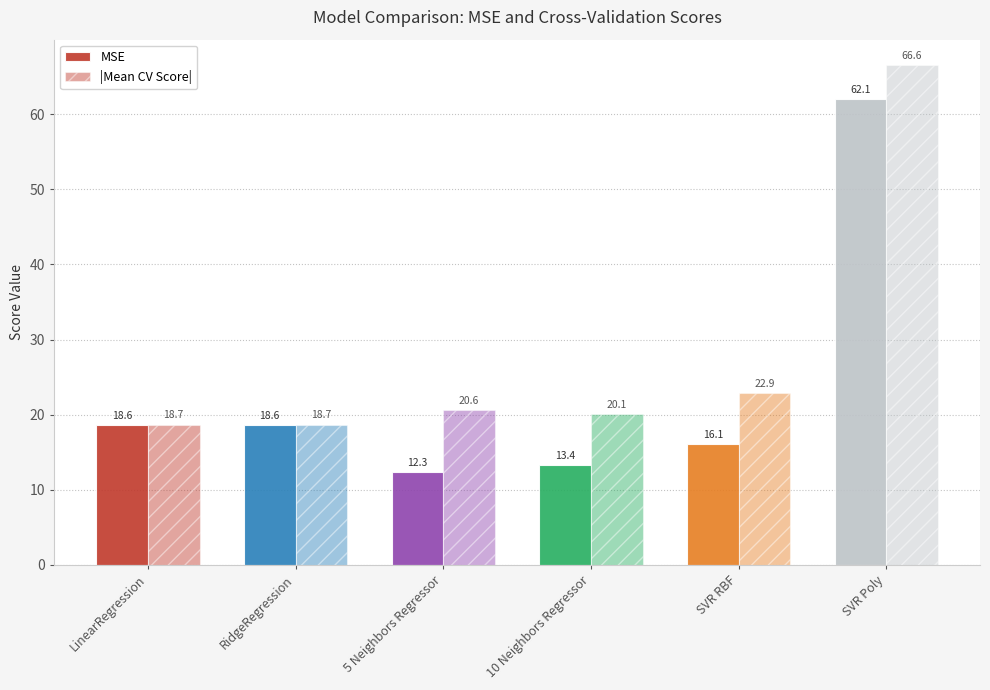

At 10 Neighbors Regressor, list the series in order from largest to smallest.

|Mean CV Score|, MSE